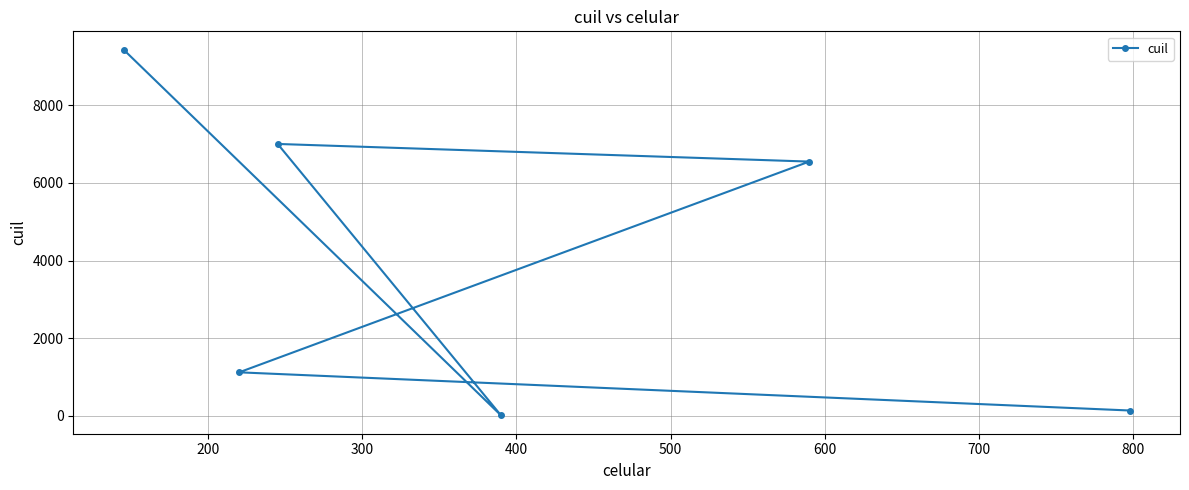

What is the greatest value displayed?

9432